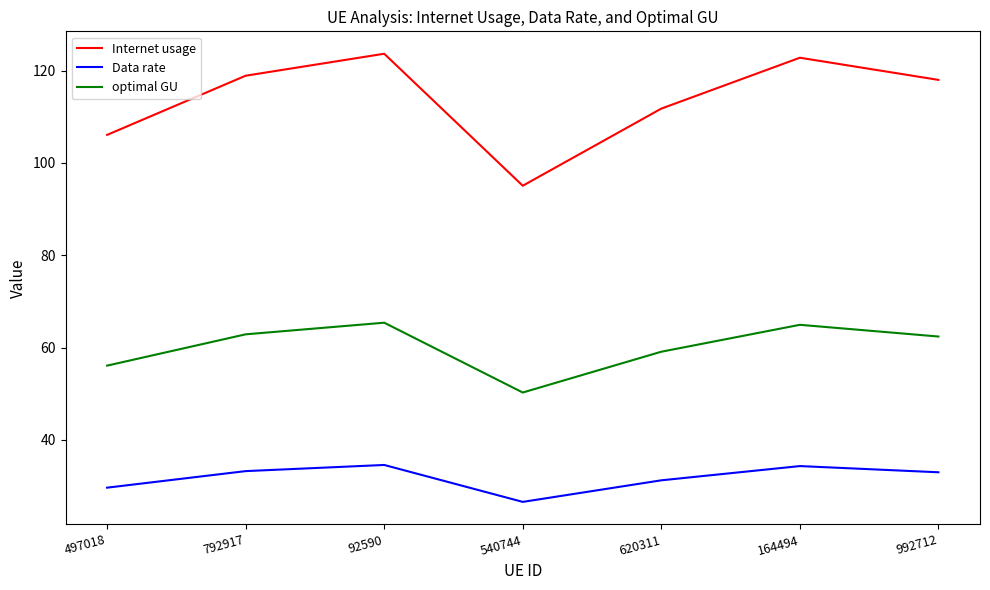

What position from the right is 540744?

4